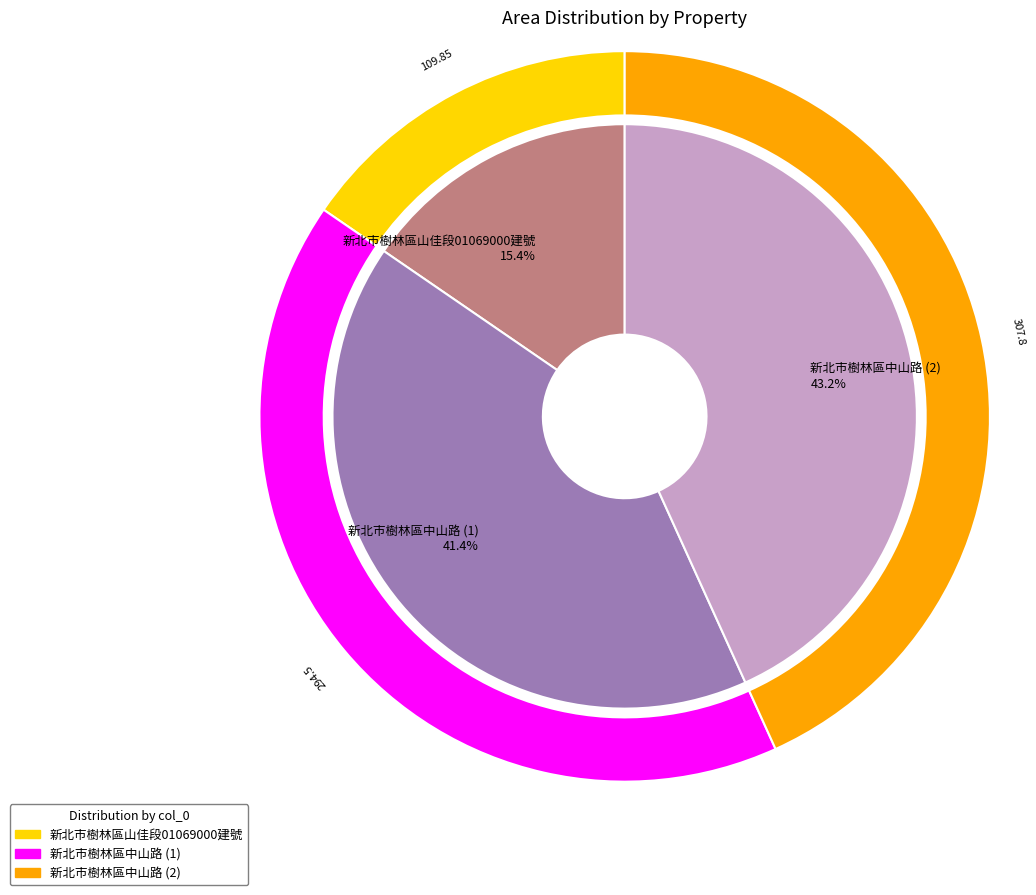

Between 21 and 19, which is larger?

21